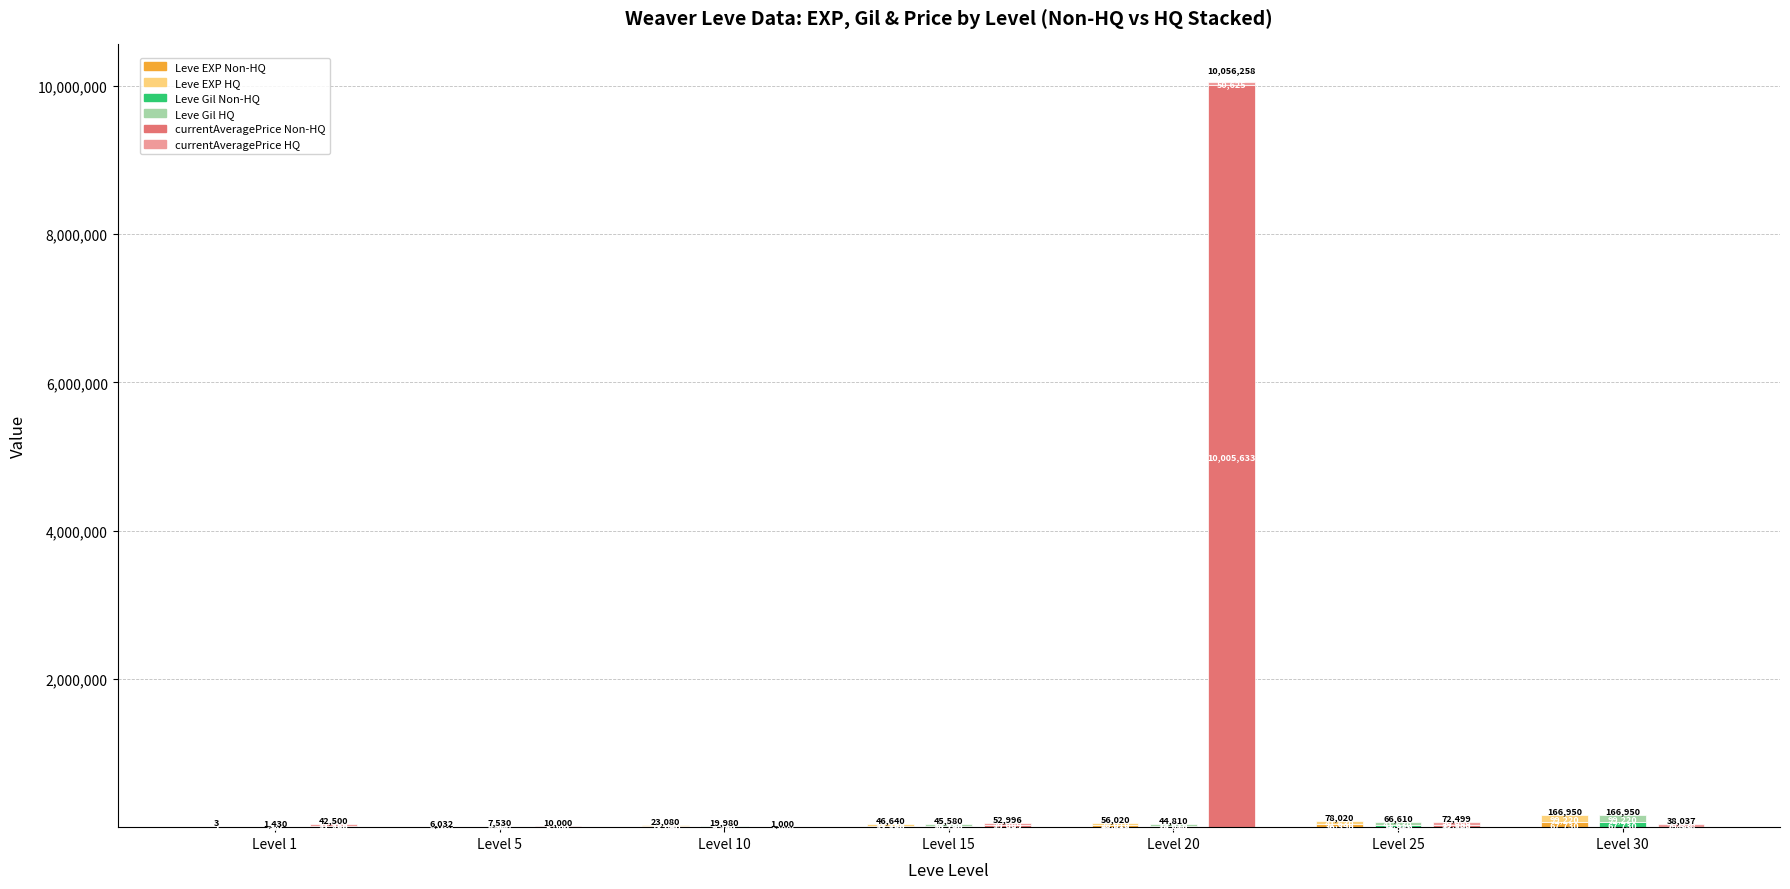

Which series changed the most between Level 25 and Level 30?

Leve EXP HQ